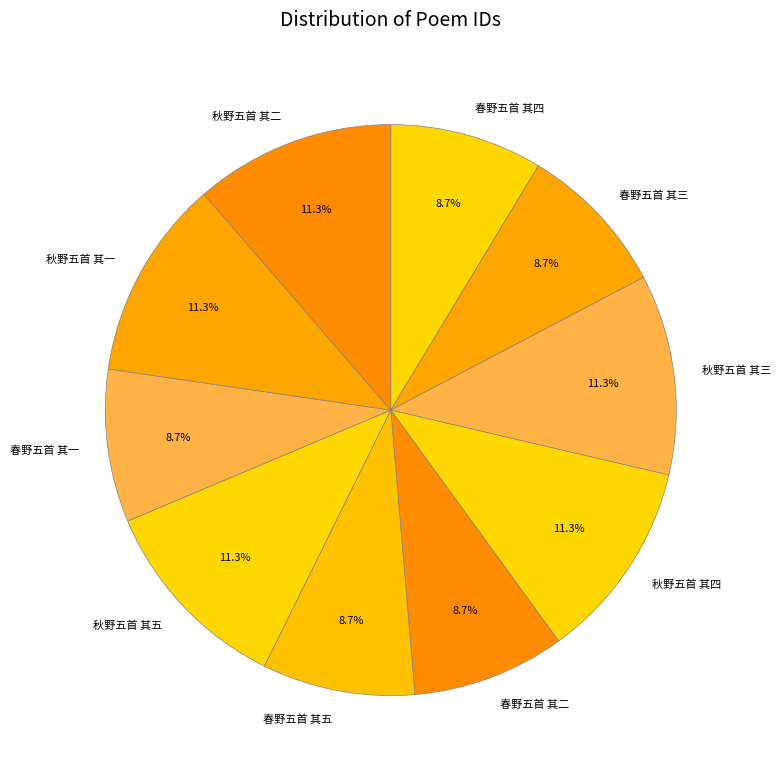

The 秋野五首 其二 slice represents 11% of the pie. True or false?

True